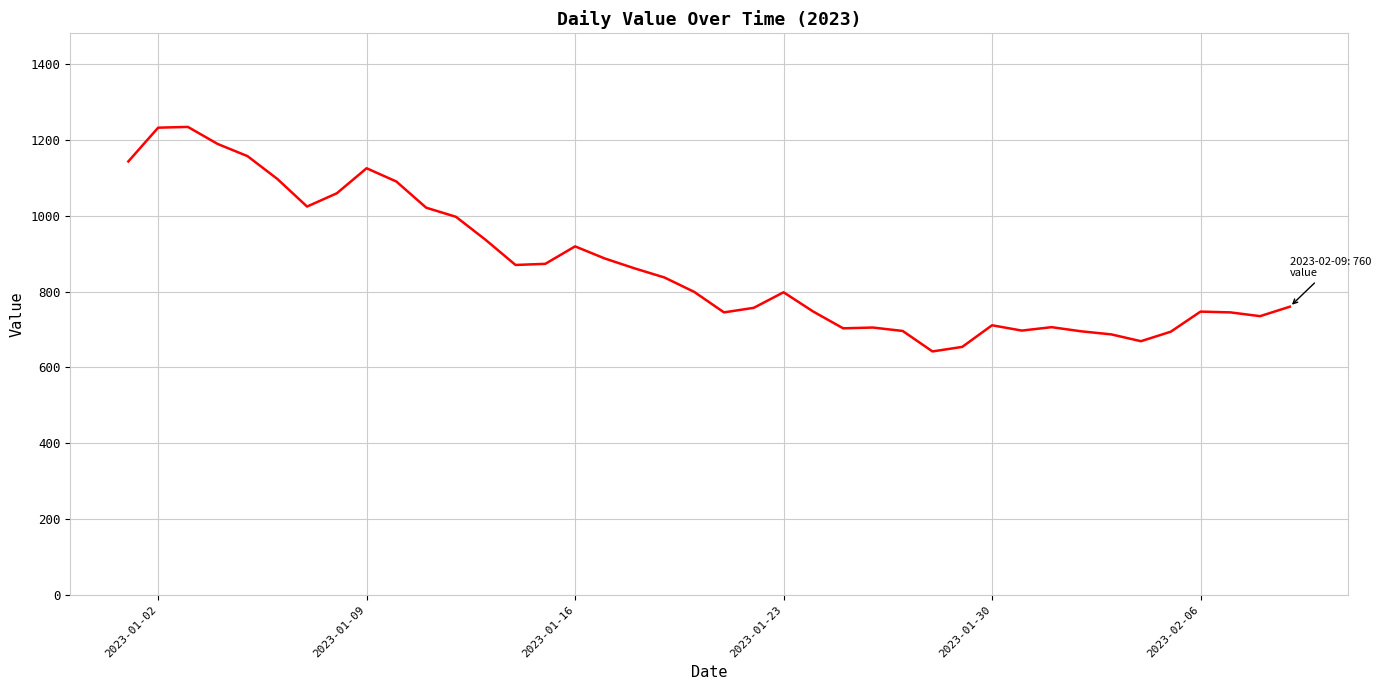

What is the difference between the maximum and minimum values?

592